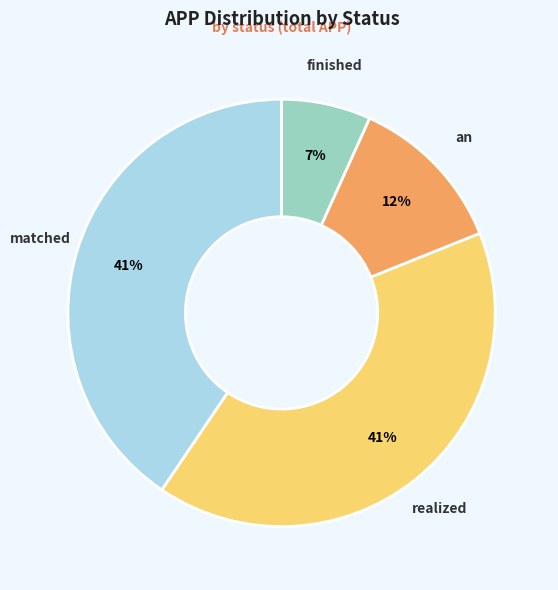

To the nearest percent, what is the difference between the largest and smallest slice percentages?

34%